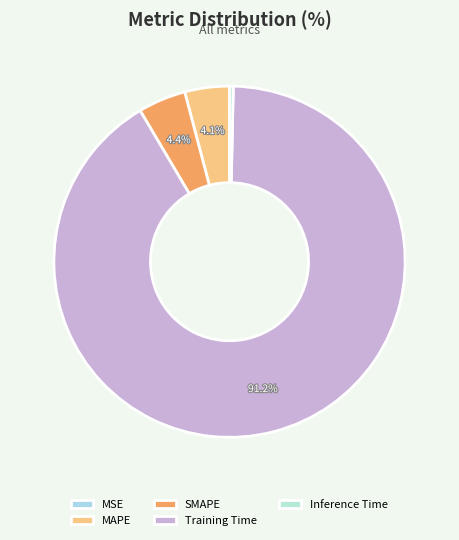

True or false: MAPE accounts for 4% of the total.

True